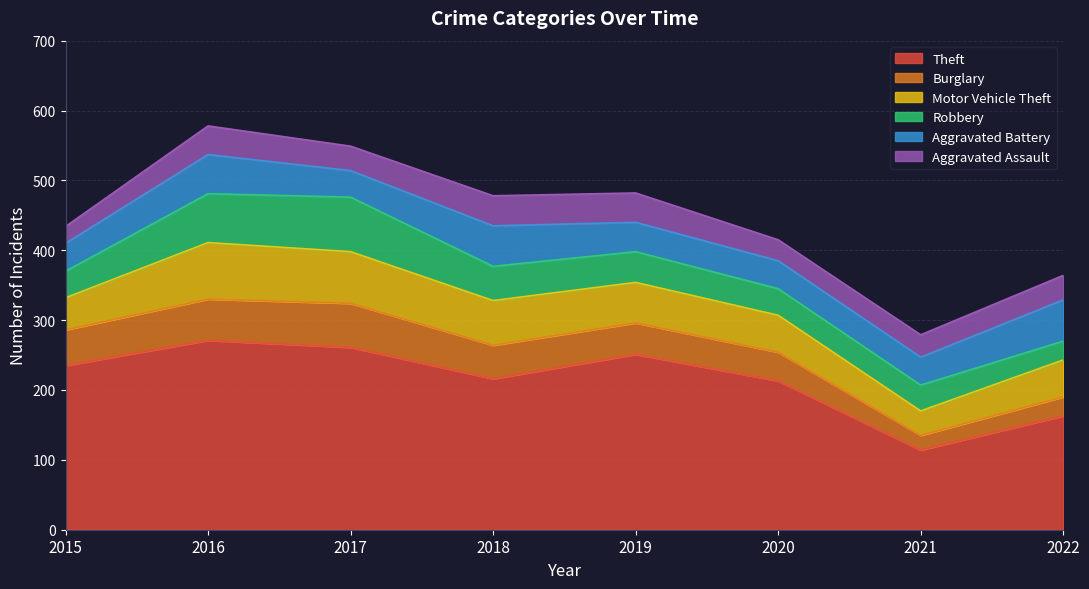

List the labels in order of Theft value, smallest first.

2021, 2022, 2020, 2018, 2015, 2019, 2017, 2016